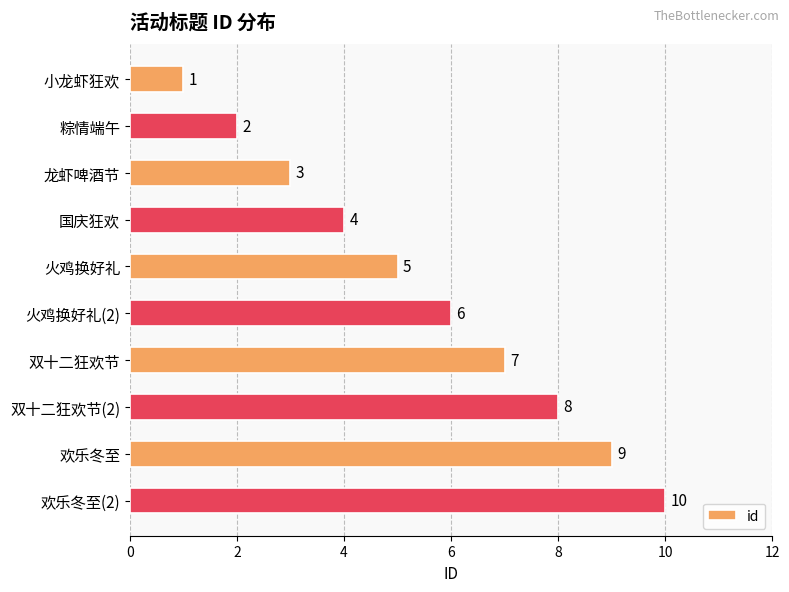

List the labels in order of value, smallest first.

小龙虾狂欢, 粽情端午, 龙虾啤酒节, 国庆狂欢, 火鸡换好礼, 火鸡换好礼(2), 双十二狂欢节, 双十二狂欢节(2), 欢乐冬至, 欢乐冬至(2)